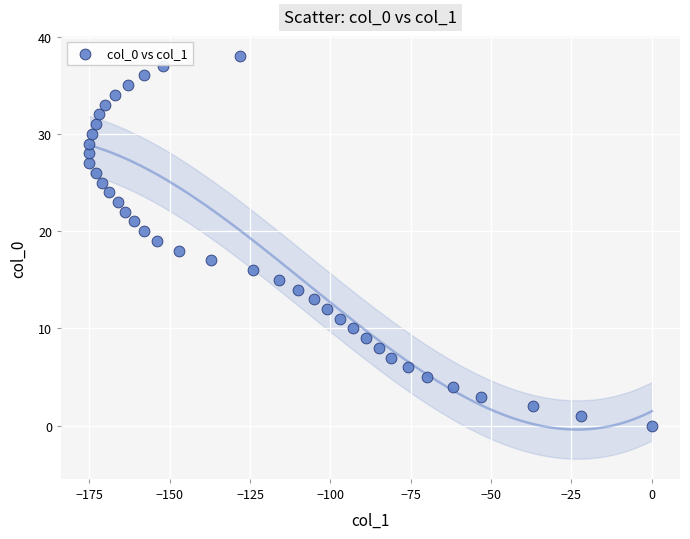

What is the range of Y values (max minus min)?

38